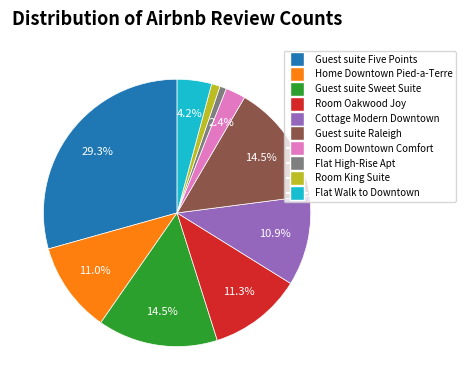

What is the total percentage of Guest suite Sweet Suite and Room Oakwood Joy?

25.8%